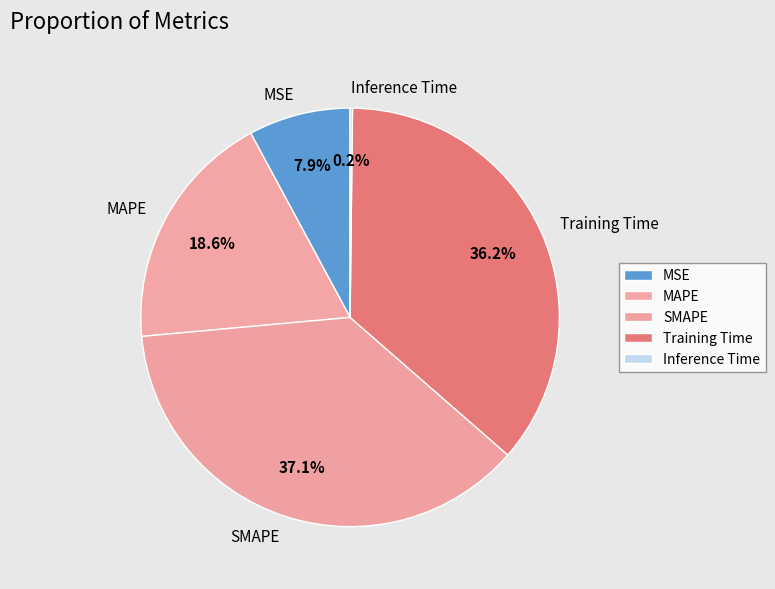

Do Training Time and MSE together represent more than half of the pie?

No